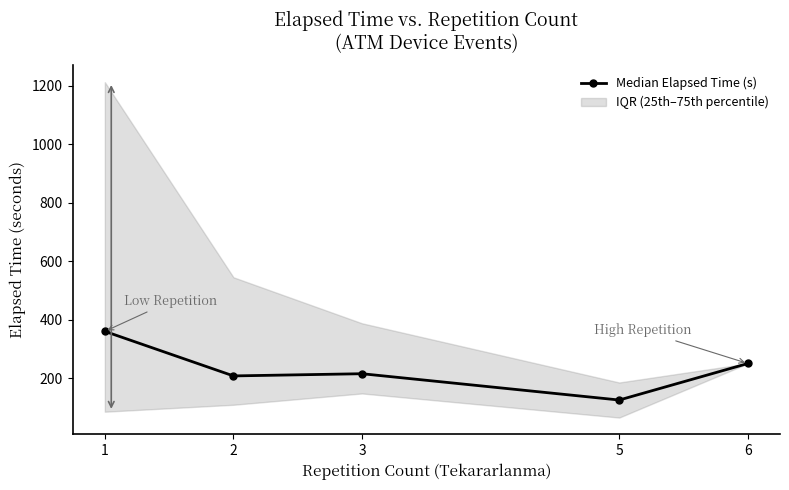

What is the value of the Median Elapsed Time (s) point at the 5th from the left?

250.0